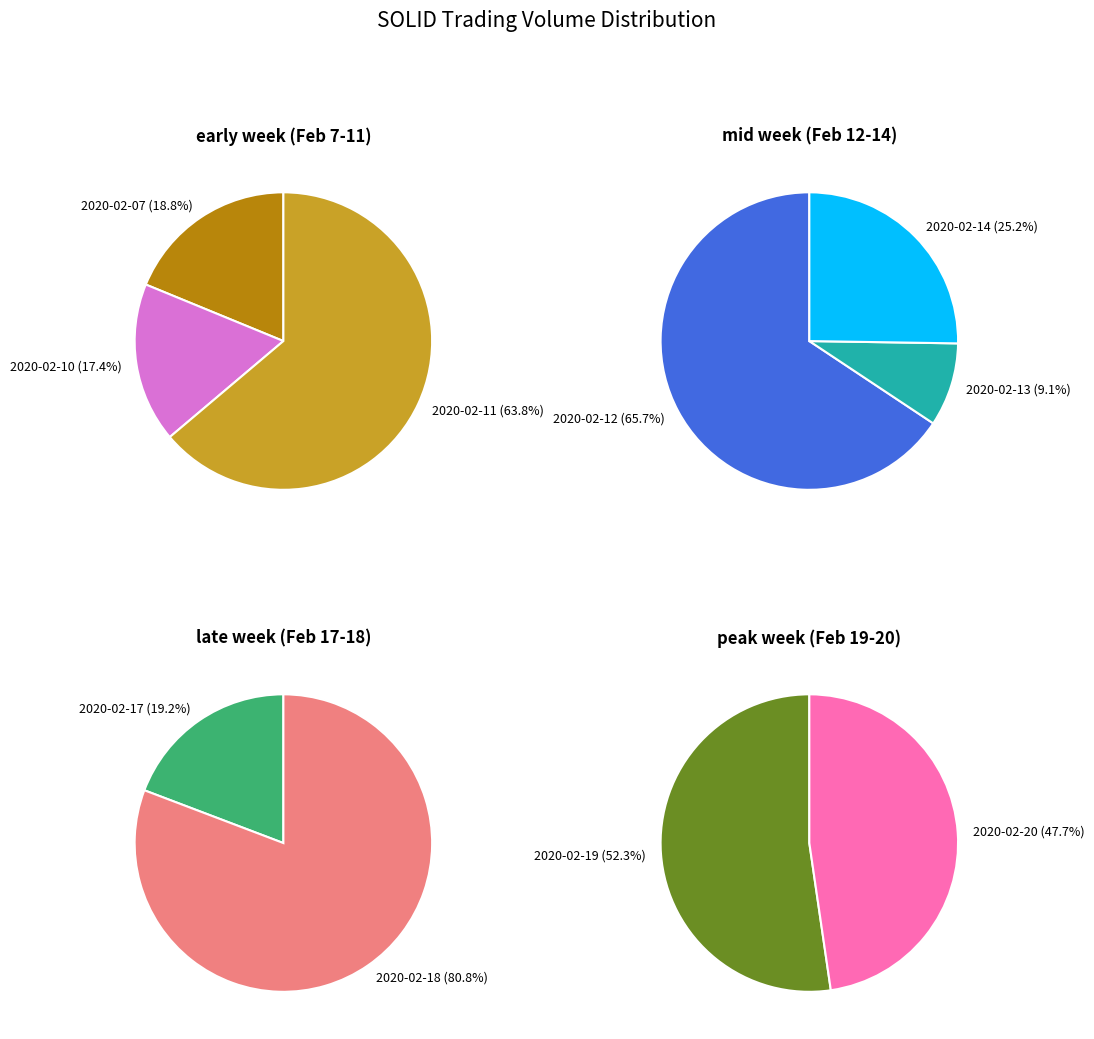

Count the number of slices in the pie.

10